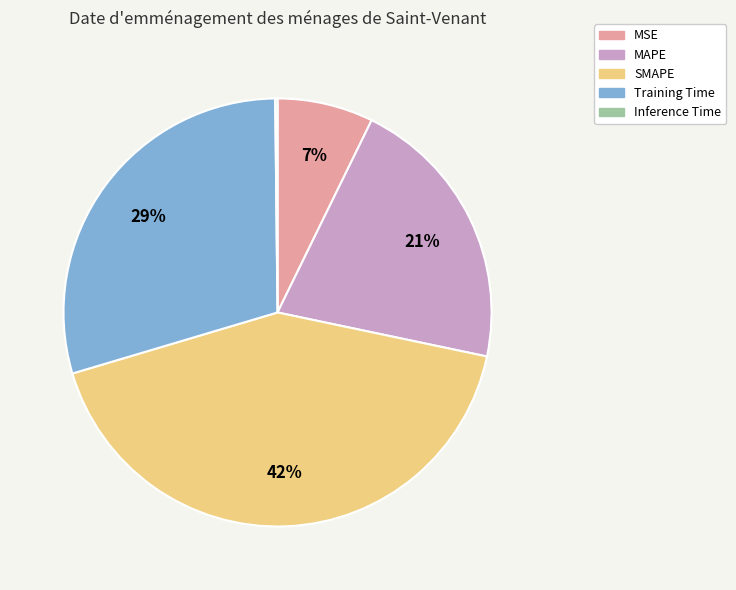

To the nearest percent, what is the difference between the largest and smallest slice percentages?

42%